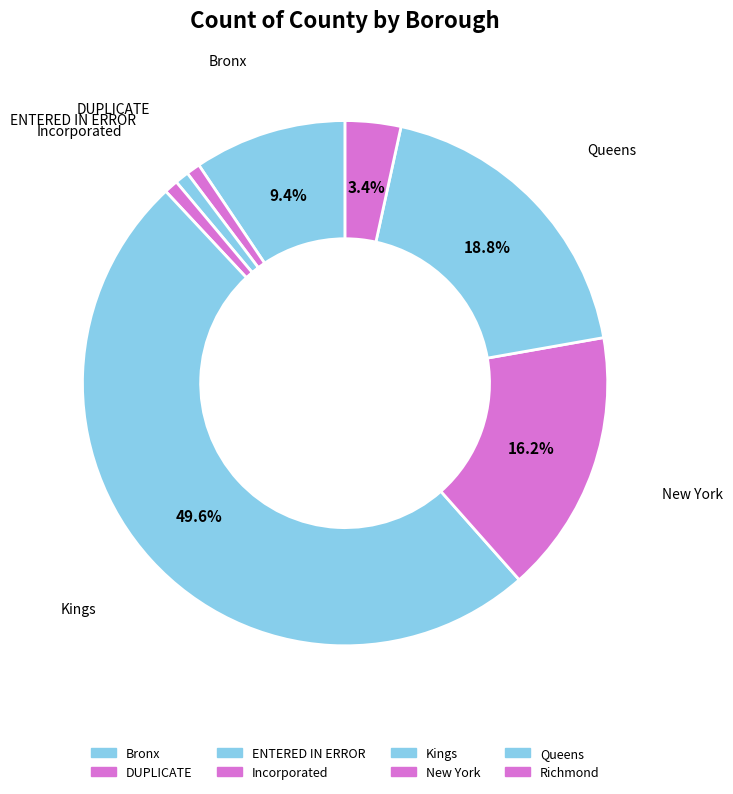

How many slices are in this pie chart?

8